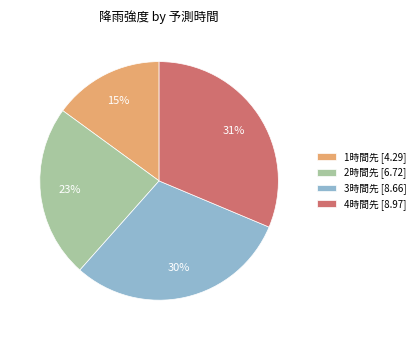

To the nearest percent, what is the difference between the largest and smallest slice percentages?

16%